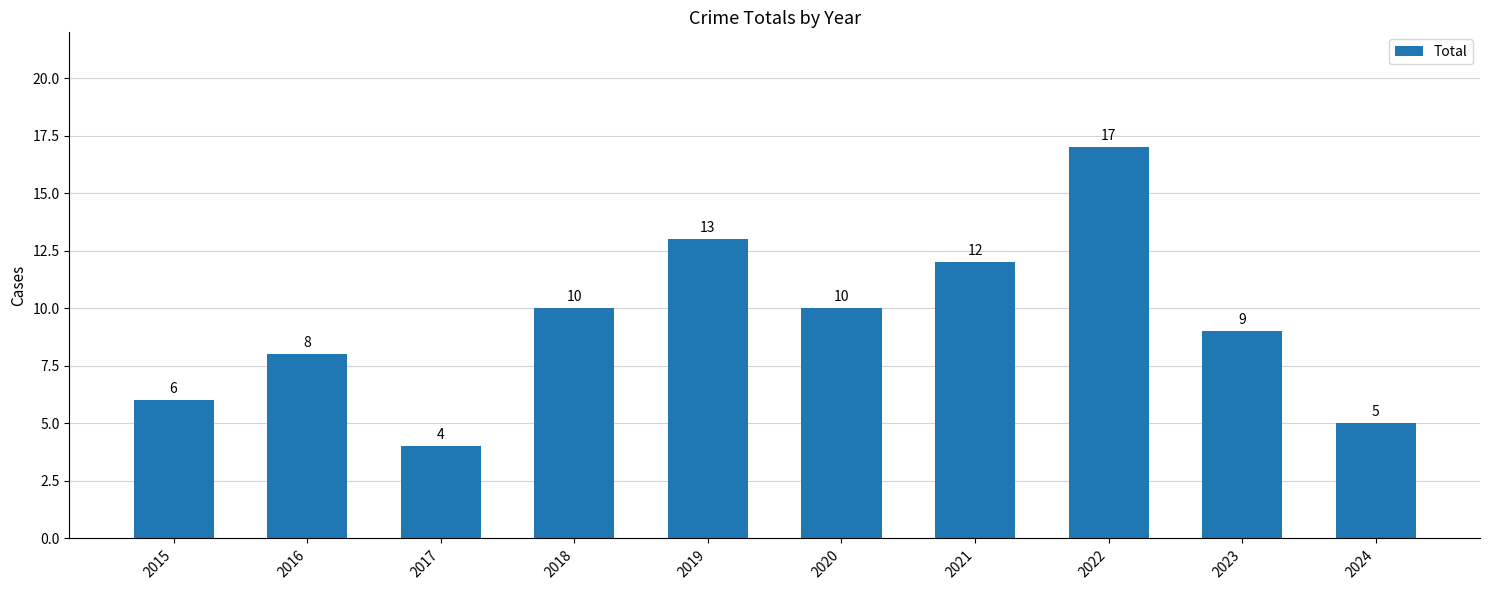

True or false: the data shows 17 at 2022.

True